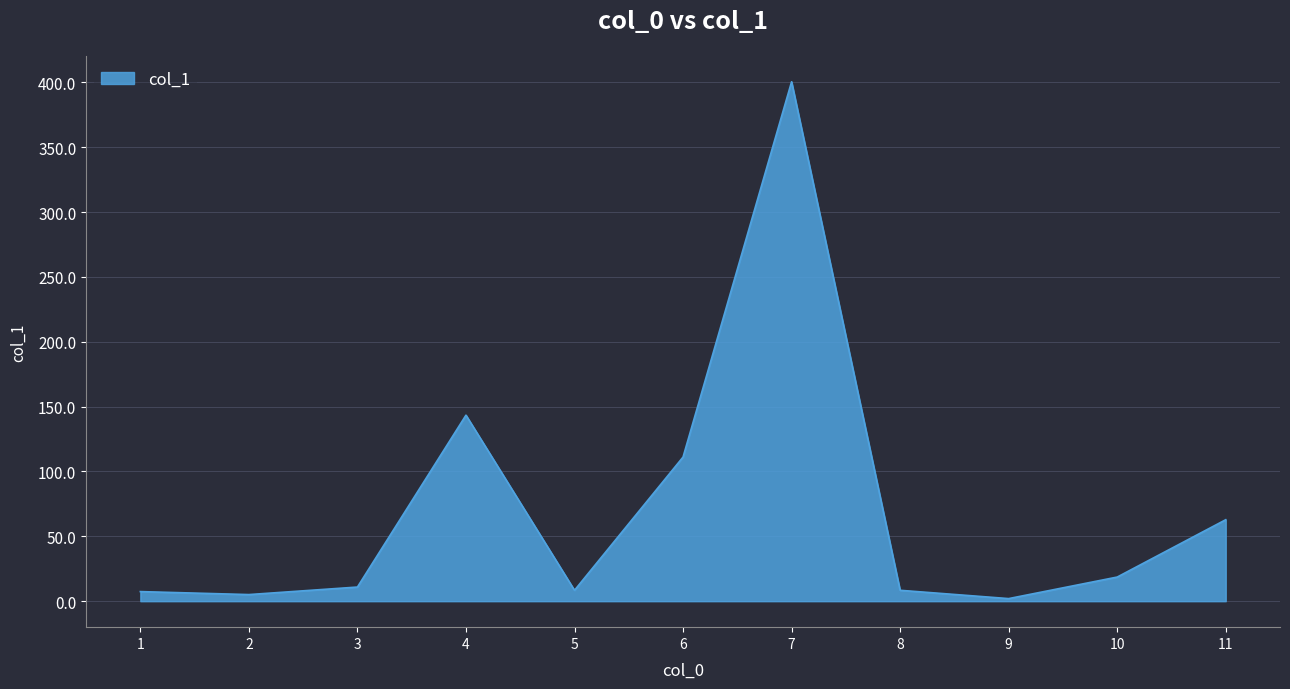

Is it true that the value at 10 is 18.6?

True